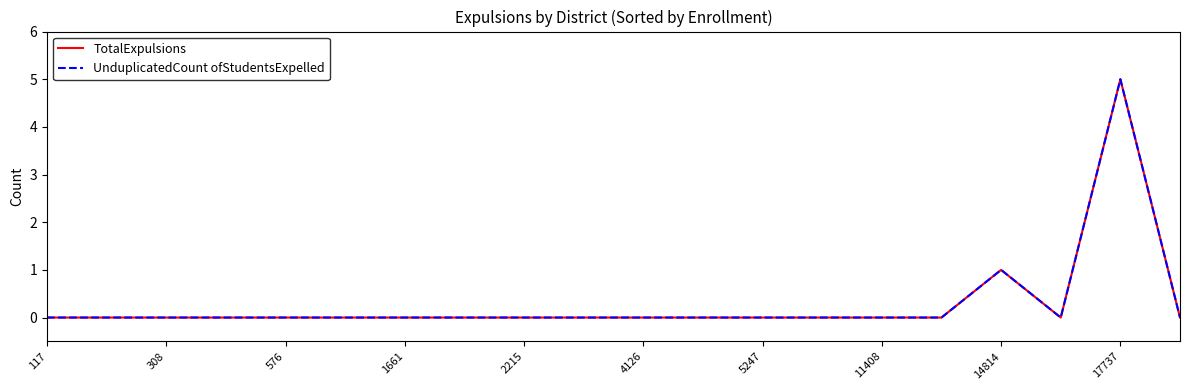

Is this an area chart (filled region under the line)?

No